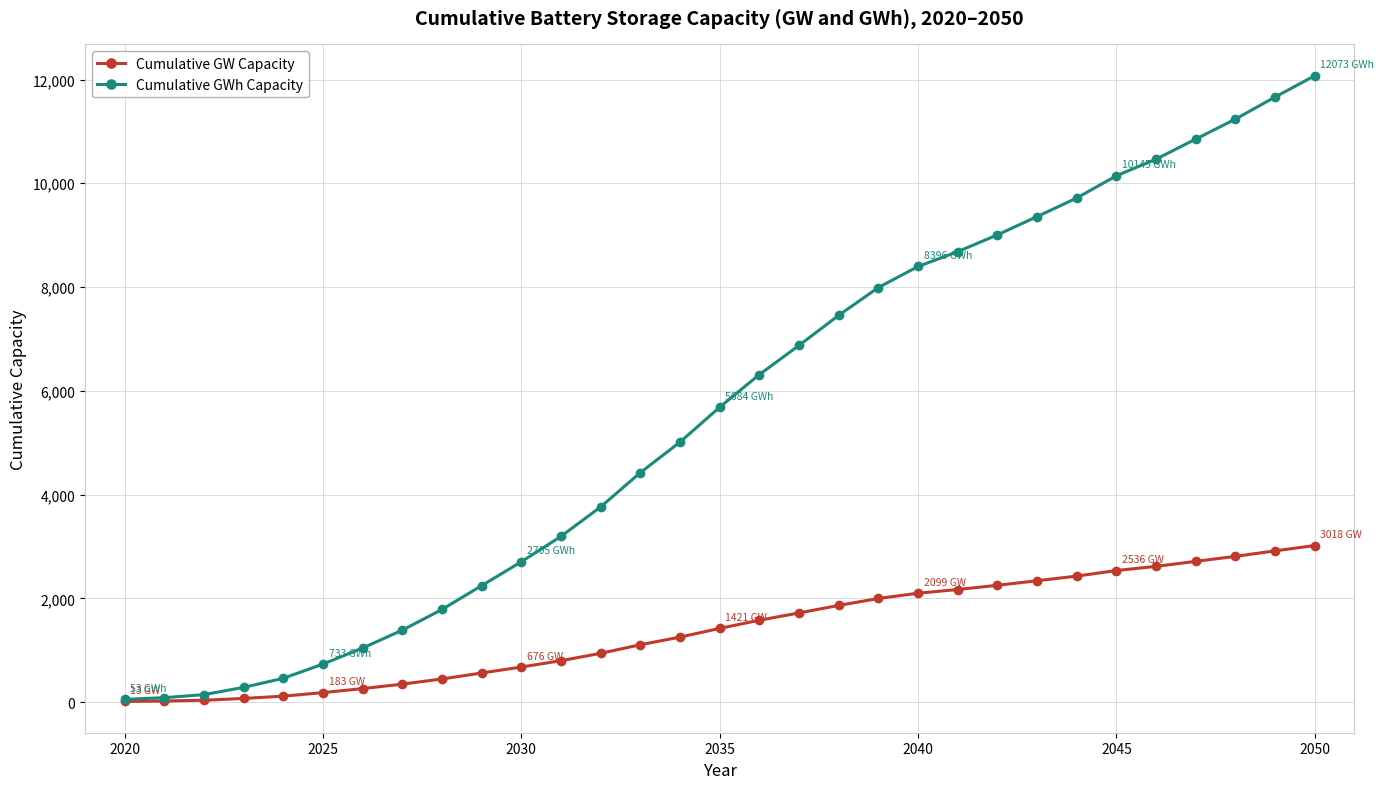

List the series in order of their peak value, highest first.

Cumulative GWh Capacity, Cumulative GW Capacity